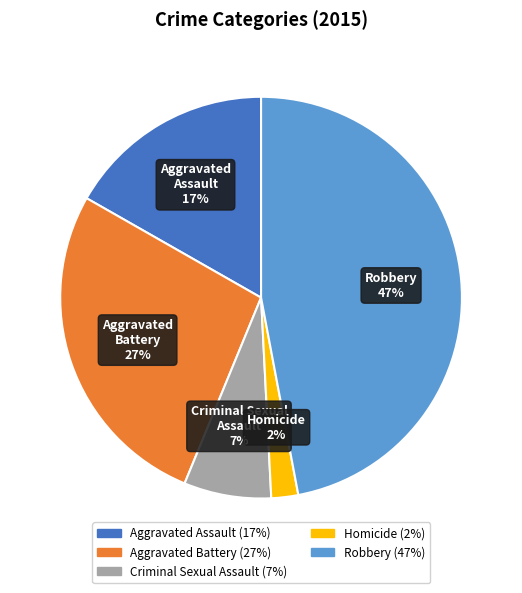

Approximately how many times larger is the value at Homicide compared to Aggravated Assault?

0.1